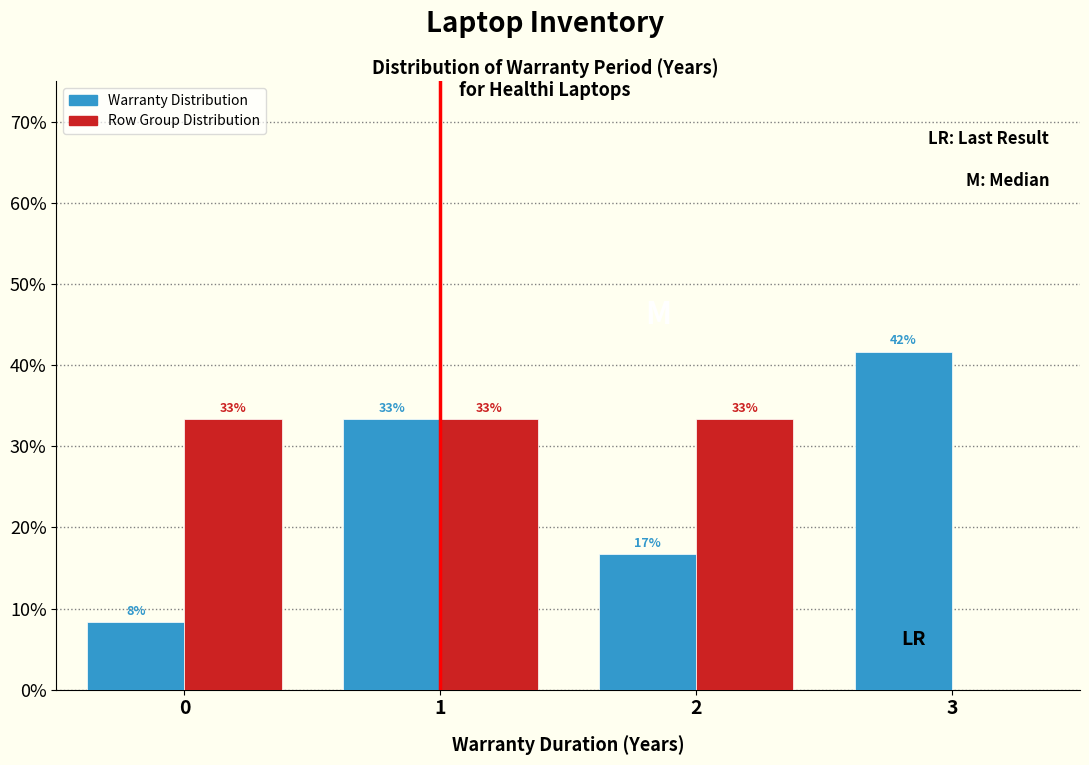

Are the bars grouped side by side (vs. stacked)?

Yes